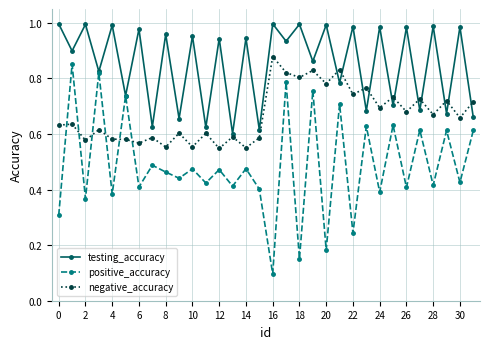

Which series has the largest total across all categories?

testing_accuracy